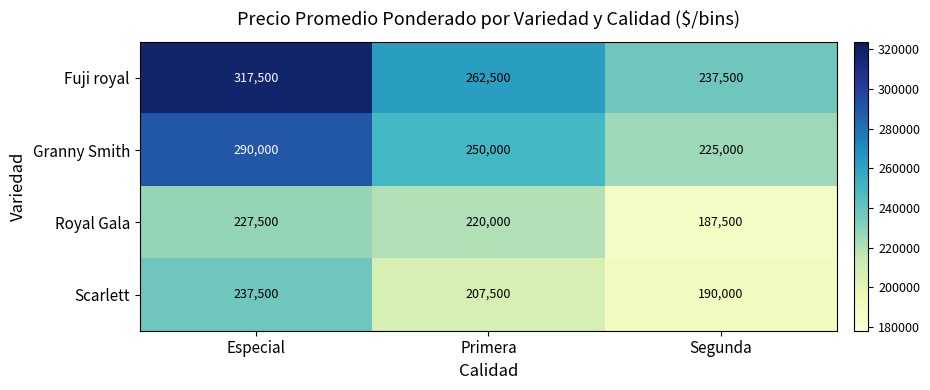

What is the smallest value displayed?

187500